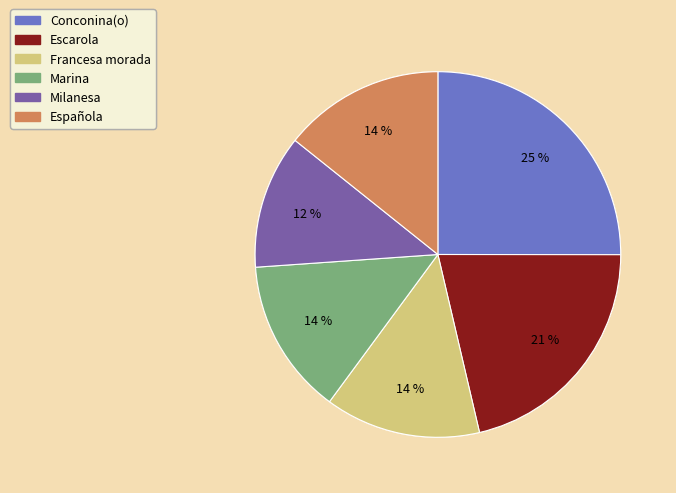

Does any single category account for the majority?

No